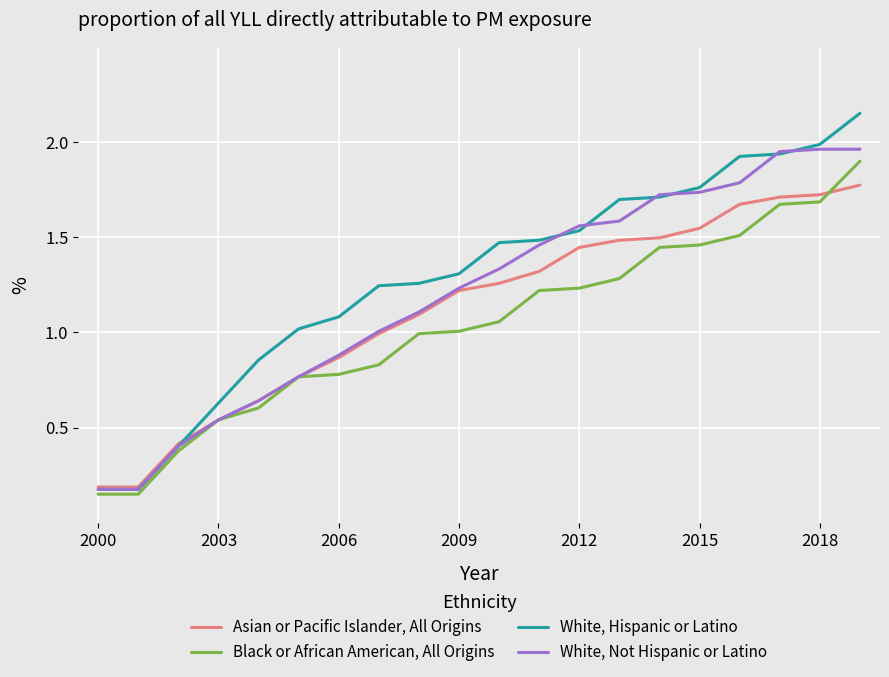

True or false: Black or African American, All Origins and Asian or Pacific Islander, All Origins cross at least once.

True